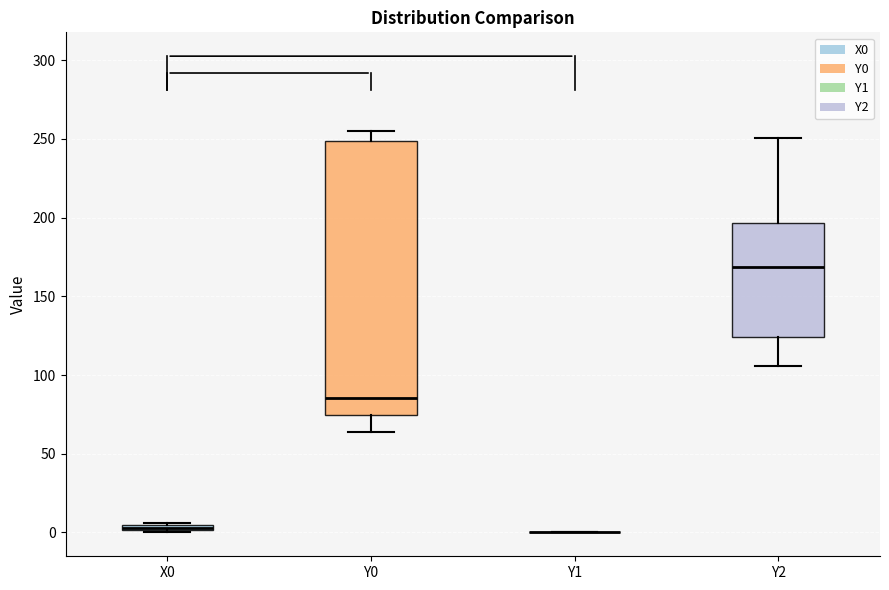

Where is the upper edge of the box for X0 on the y-axis? The values are not printed on the chart, so give them approximately, as read against the axis.

5